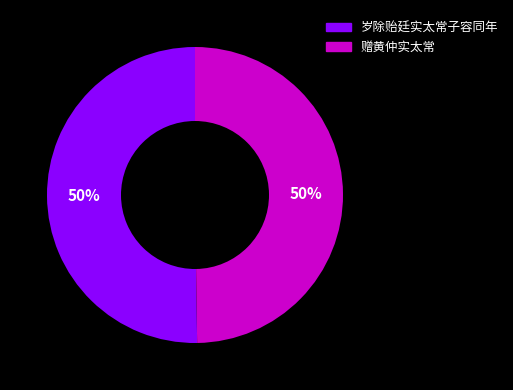

True or false: 赠黄仲实太常 accounts for 50% of the total.

True